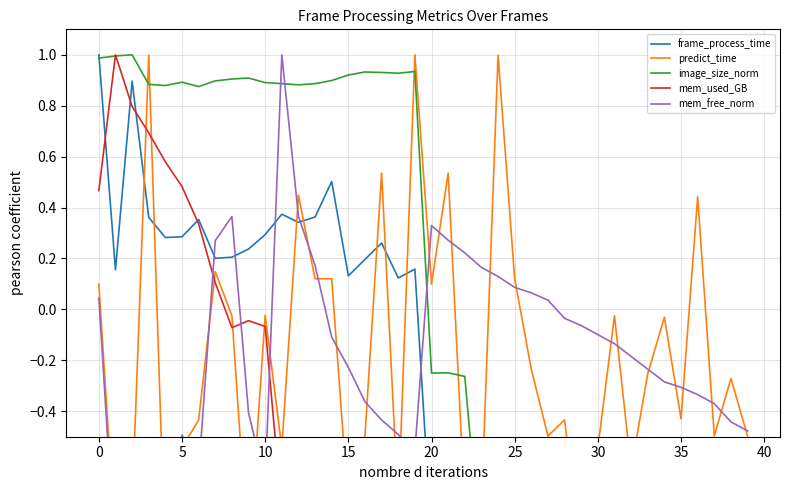

Which series has the widest spread of values?

frame_process_time